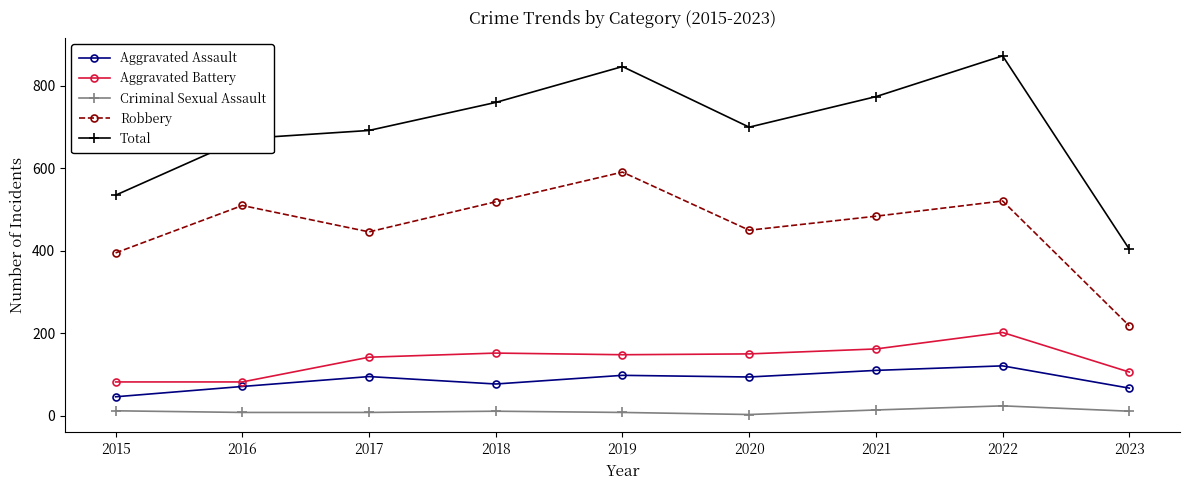

What is the average value of the Aggravated Assault series?

87